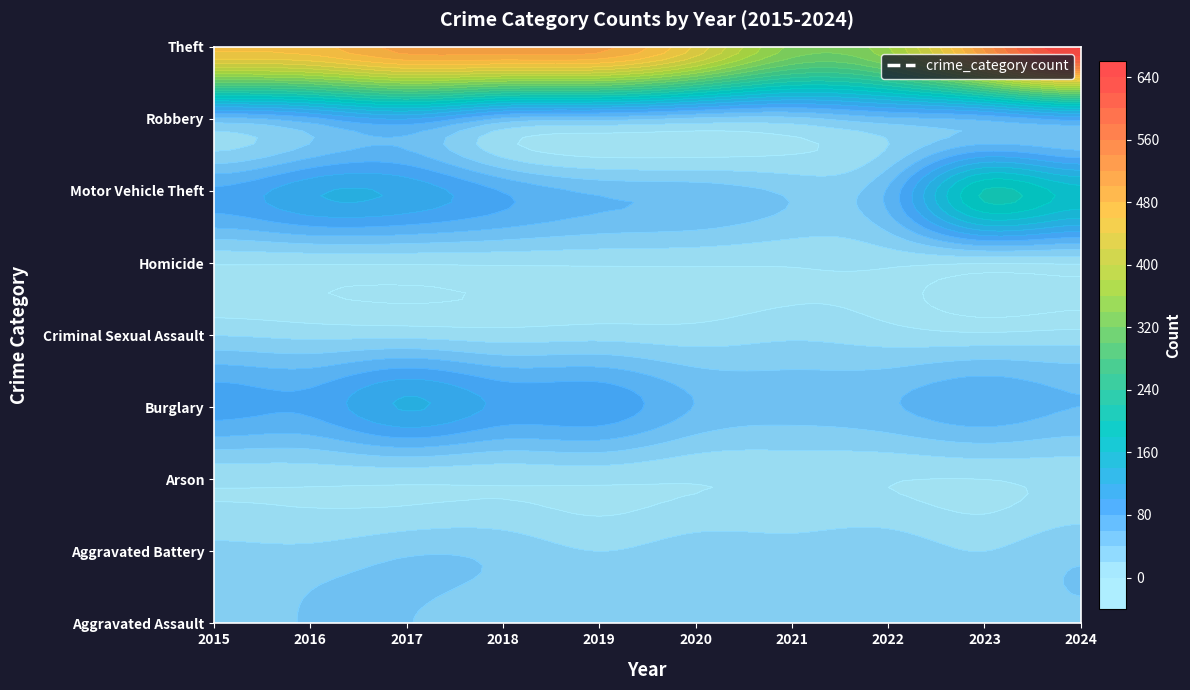

The Homicide series shows 5 at 2020. True or false?

False